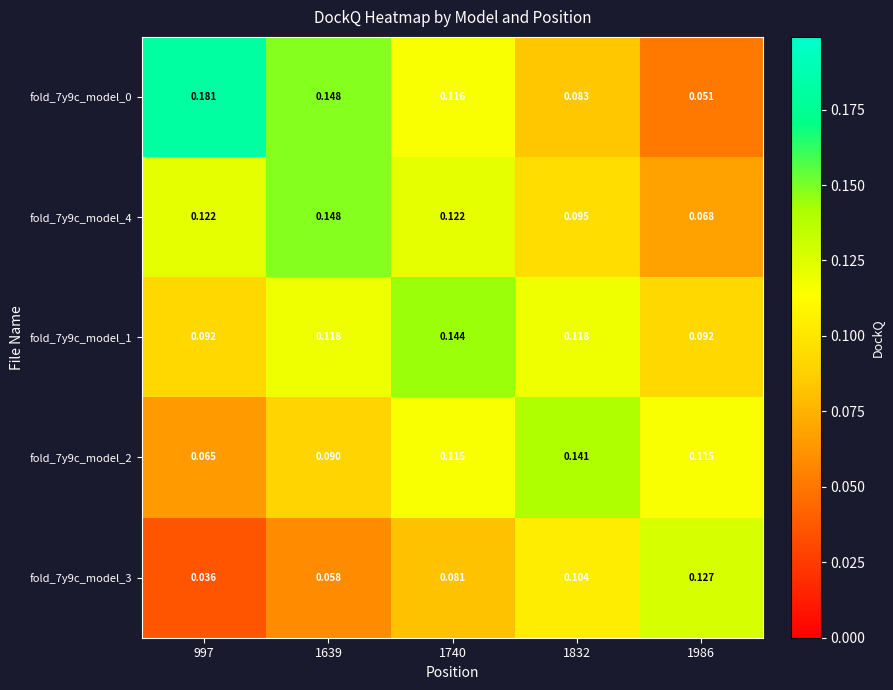

Between 1639 and 997, which is larger?

997